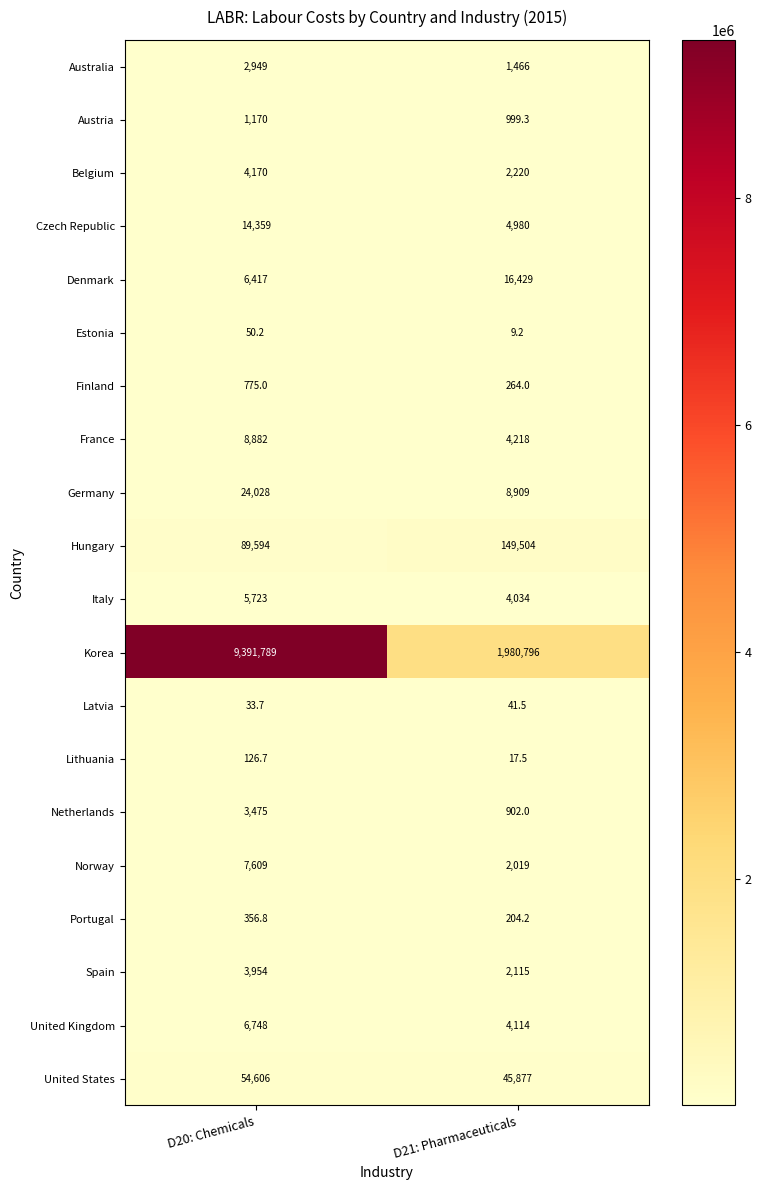

What is the sum of the France values at D21: Pharmaceuticals and D20: Chemicals?

13100.0